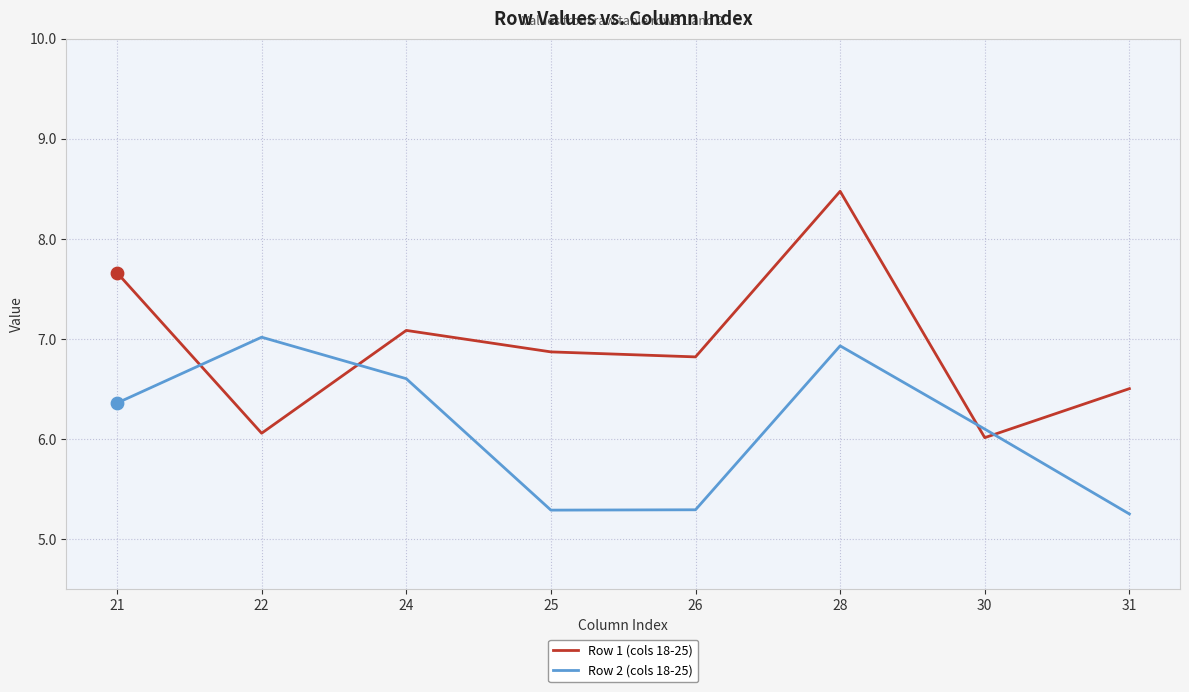

Which series has the widest spread of values?

Row 1 (cols 18-25)